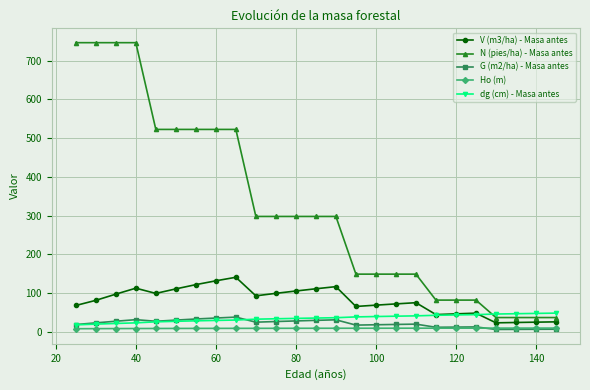

True or false: V (m3/ha) - Masa antes has more than 1 interior local peaks.

True